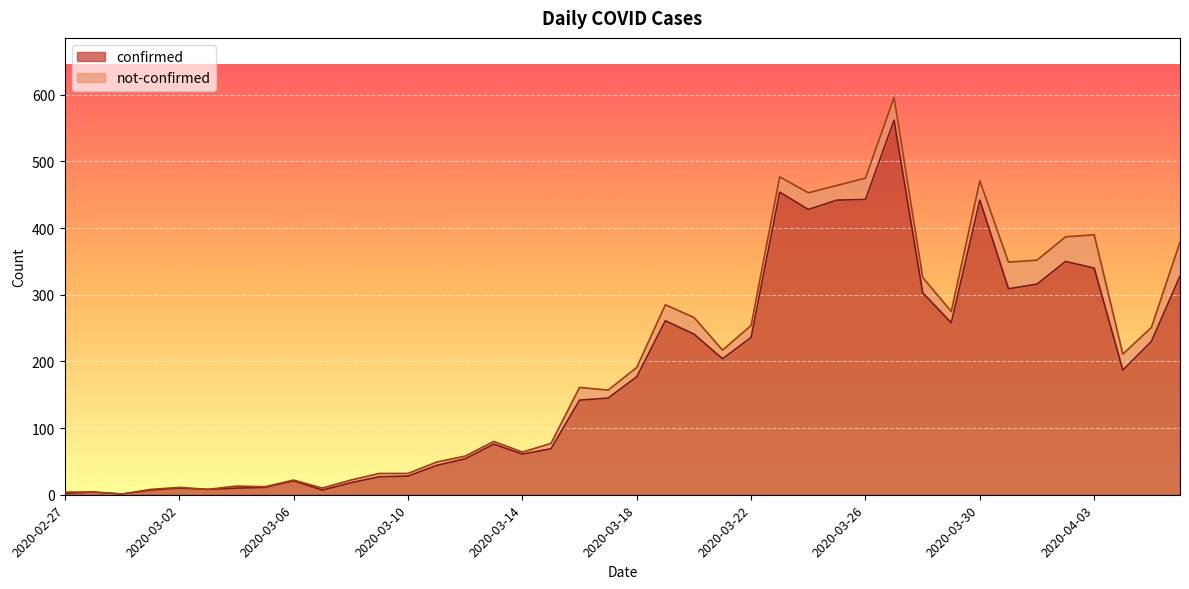

How many lines are shown in the chart?

2